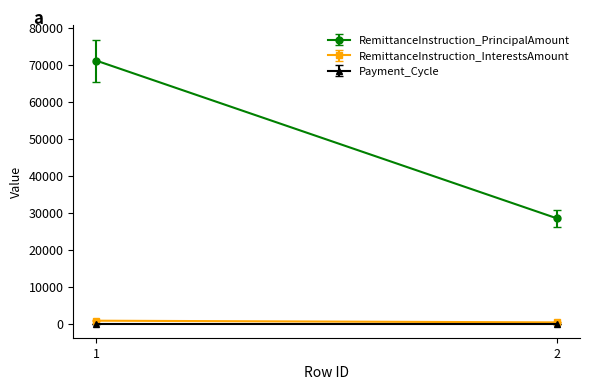

Which category has the lowest value across all series?

1